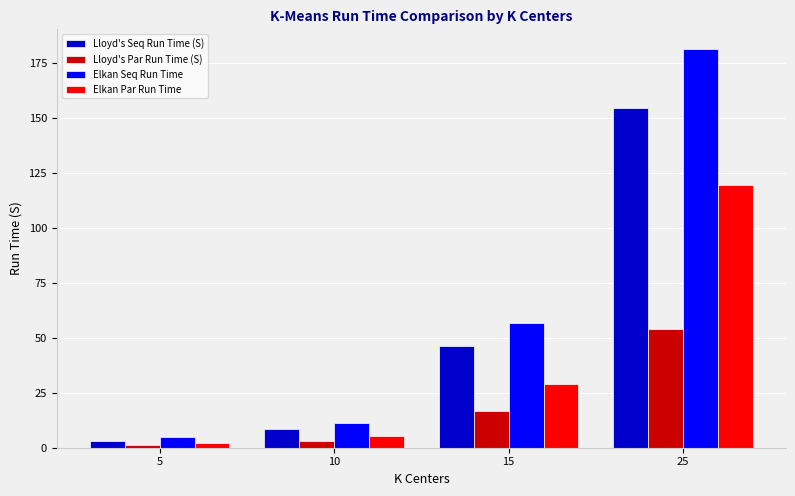

Which label corresponds to the smallest value in the chart?

5